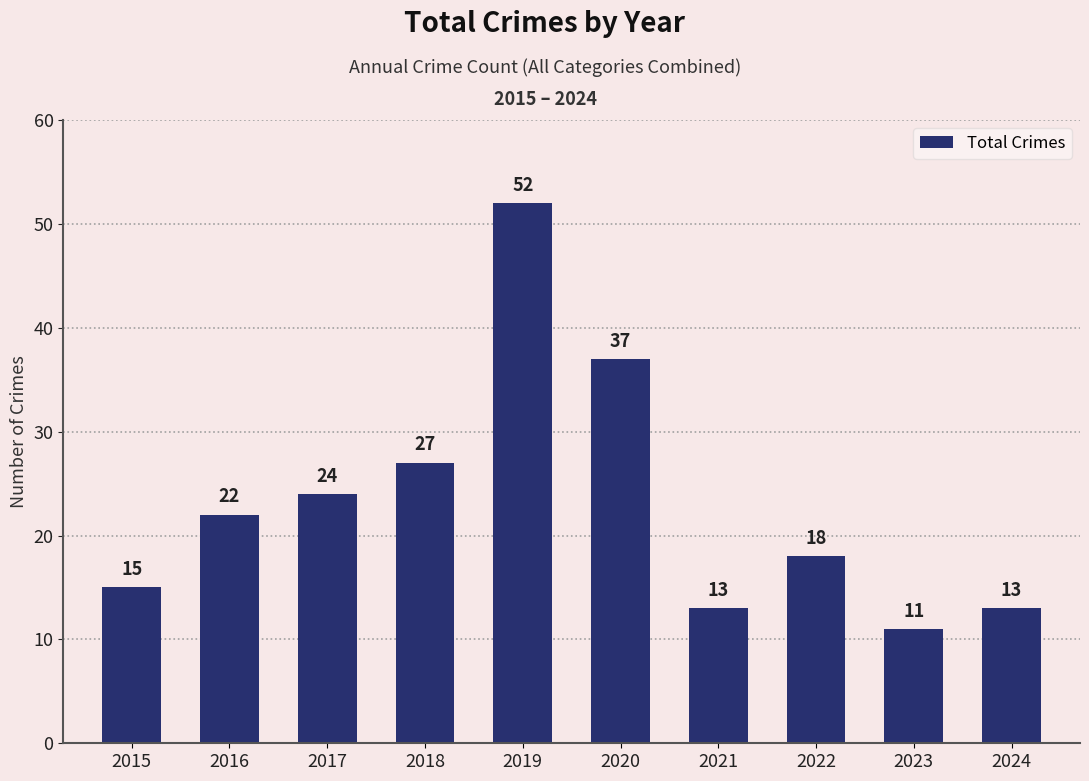

What is the sum of the values at 2023 and 2016?

33